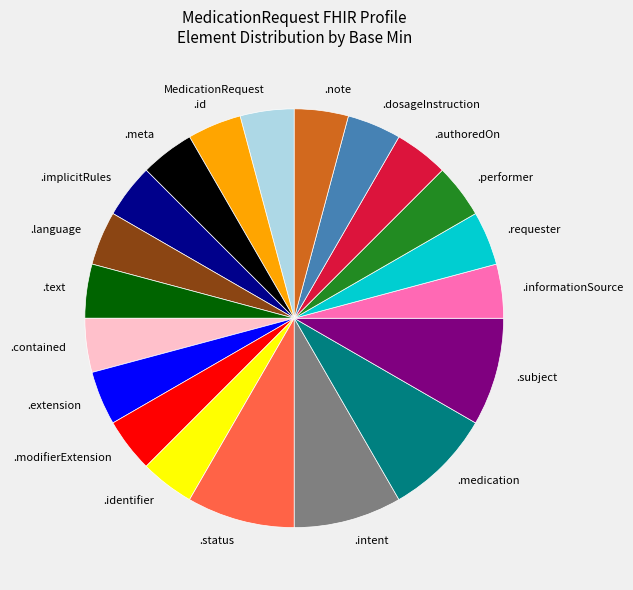

Is there a majority slice in this chart?

No